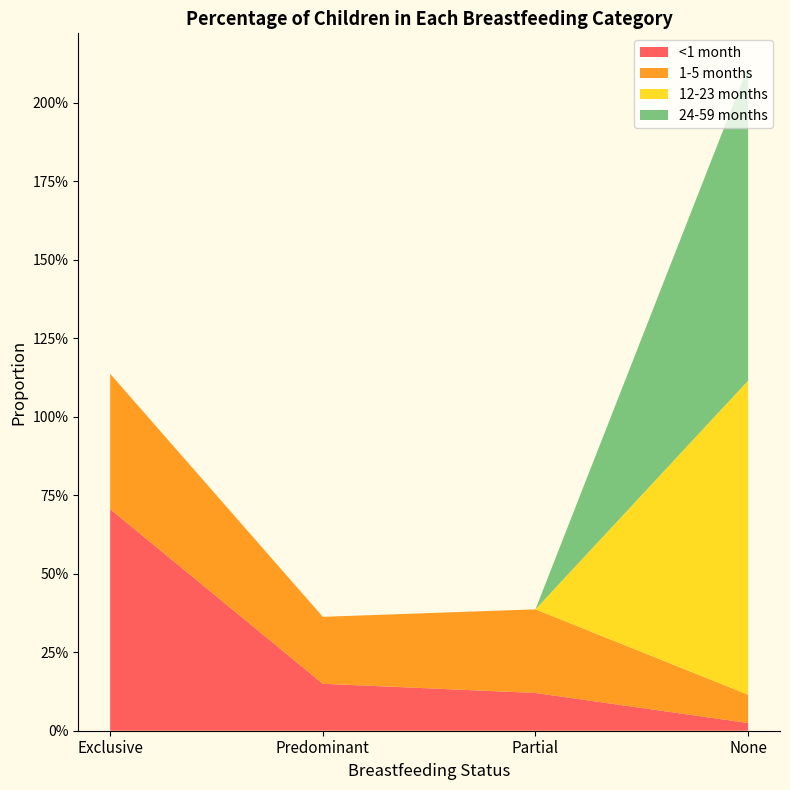

Reading left to right, what are all the values shown in this chart?

<1 month: Exclusive=0.7	Predominant=0.1	Partial=0.1	None=0.0
1-5 months: Exclusive=0.4	Predominant=0.2	Partial=0.3	None=0.1
12-23 months: Exclusive=0.0	Predominant=0.0	Partial=0.0	None=1.0
24-59 months: Exclusive=0.0	Predominant=0.0	Partial=0.0	None=1.0